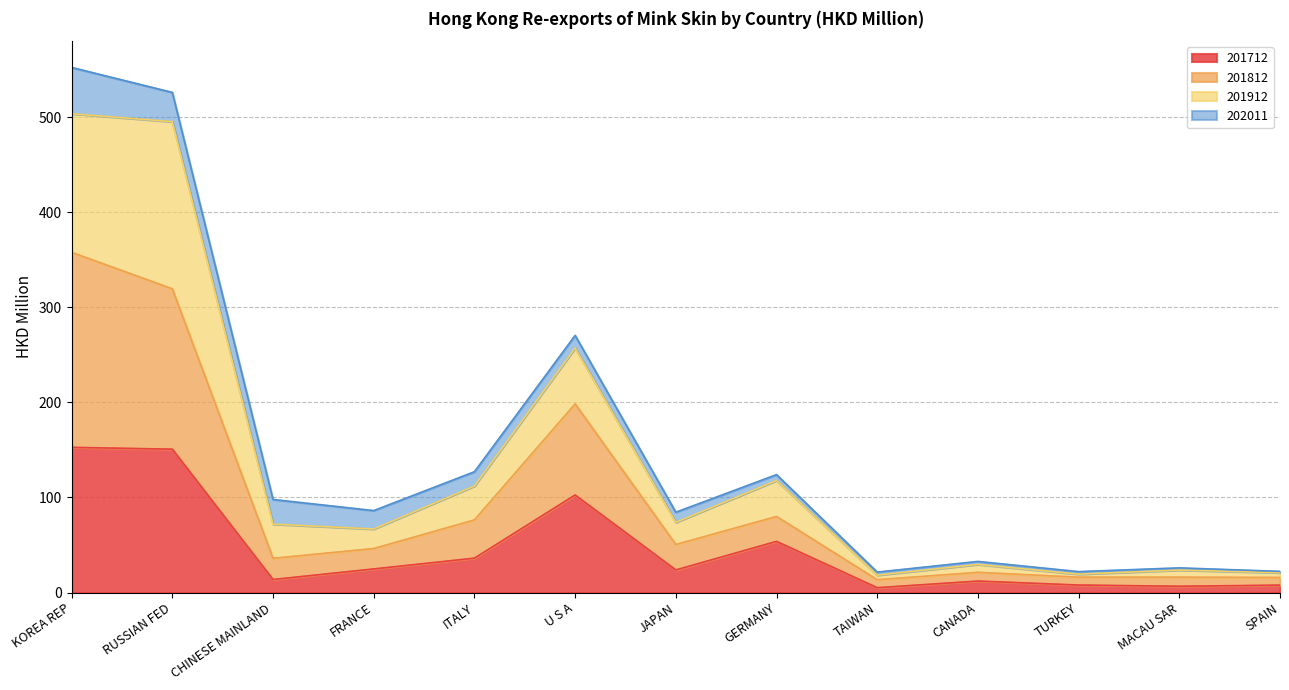

What is the total value across all series at CHINESE MAINLAND?

97.9